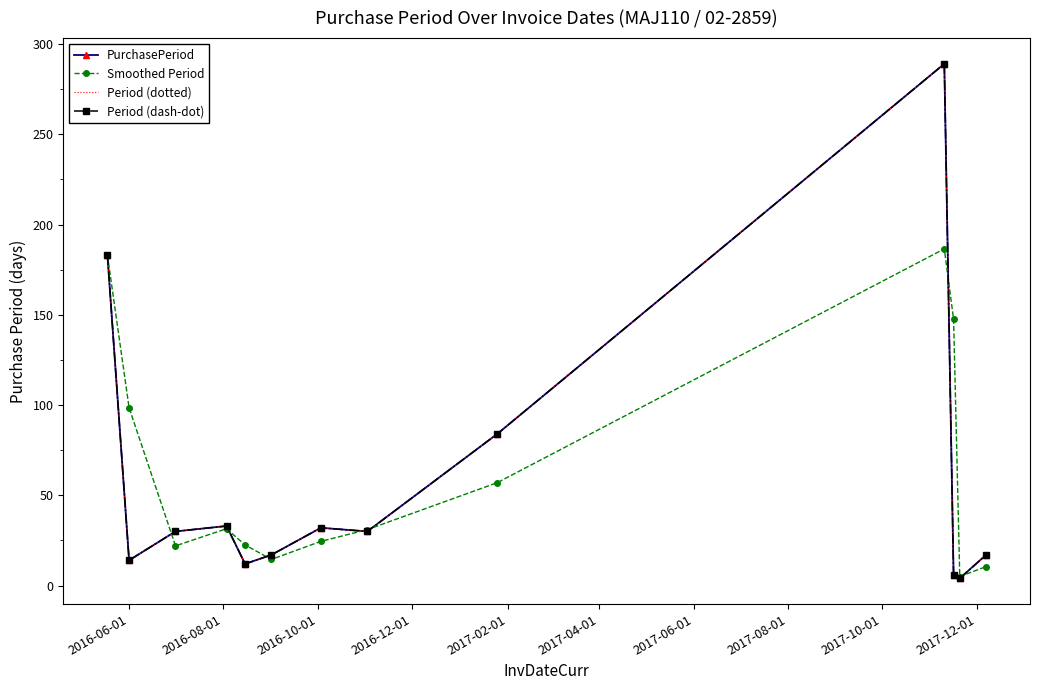

Rank the series by their maximum value, from lowest to highest.

Smoothed Period, PurchasePeriod, Period (dotted), Period (dash-dot)